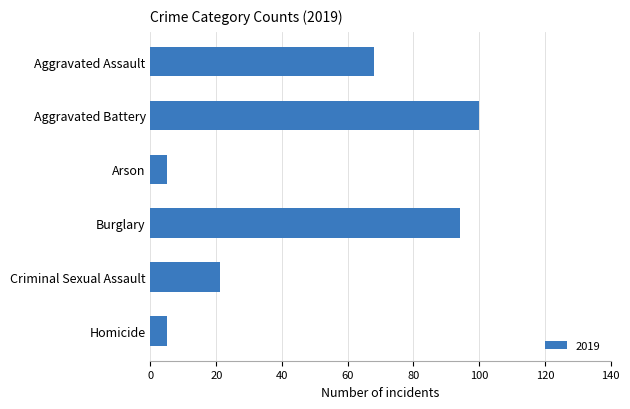

What is the label of the 2nd bar from the top?

Aggravated Battery